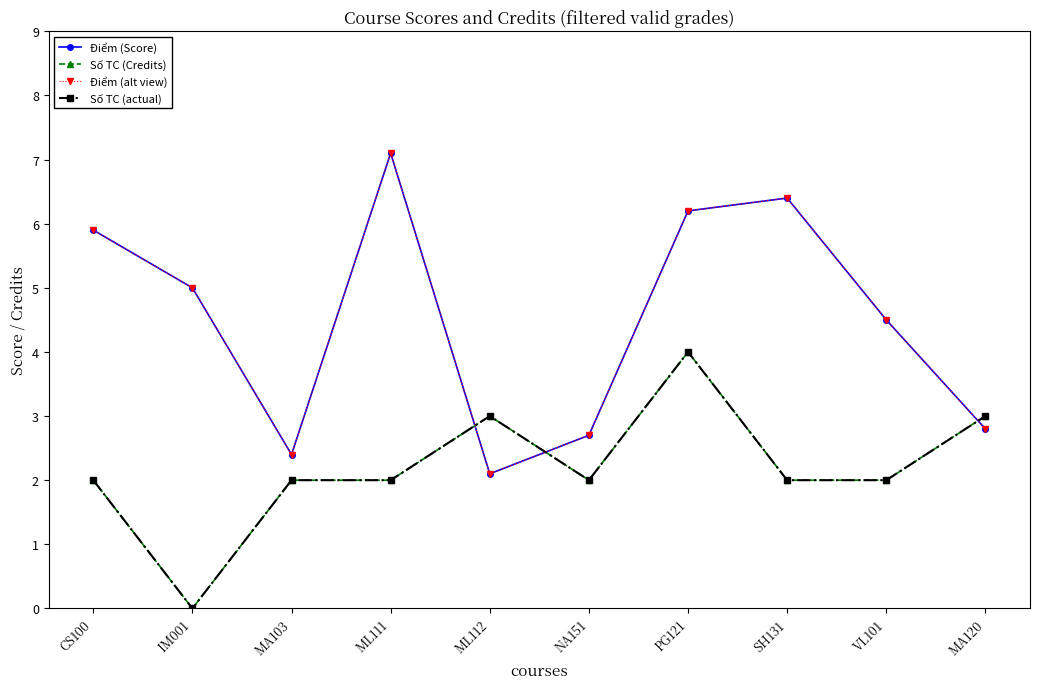

What is the label of the 9th point from the left?

VL101